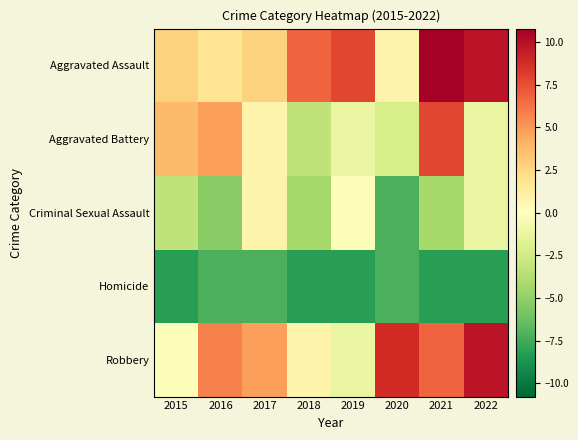

Reading left to right, transcribe all the data shown in this chart.

Aggravated Assault: 2015=2.8	2016=1.8	2017=2.8	2018=6.8	2019=7.8	2020=0.8	2021=10.8	2022=9.8
Aggravated Battery: 2015=3.8	2016=4.8	2017=0.8	2018=-3.2	2019=-1.2	2020=-2.2	2021=7.8	2022=-1.2
Criminal Sexual Assault: 2015=-3.2	2016=-5.2	2017=0.8	2018=-4.2	2019=-0.2	2020=-7.2	2021=-4.2	2022=-1.2
Homicide: 2015=-8.2	2016=-7.2	2017=-7.2	2018=-8.2	2019=-8.2	2020=-7.2	2021=-8.2	2022=-8.2
Robbery: 2015=-0.2	2016=5.8	2017=4.8	2018=0.8	2019=-1.2	2020=8.8	2021=6.8	2022=9.8